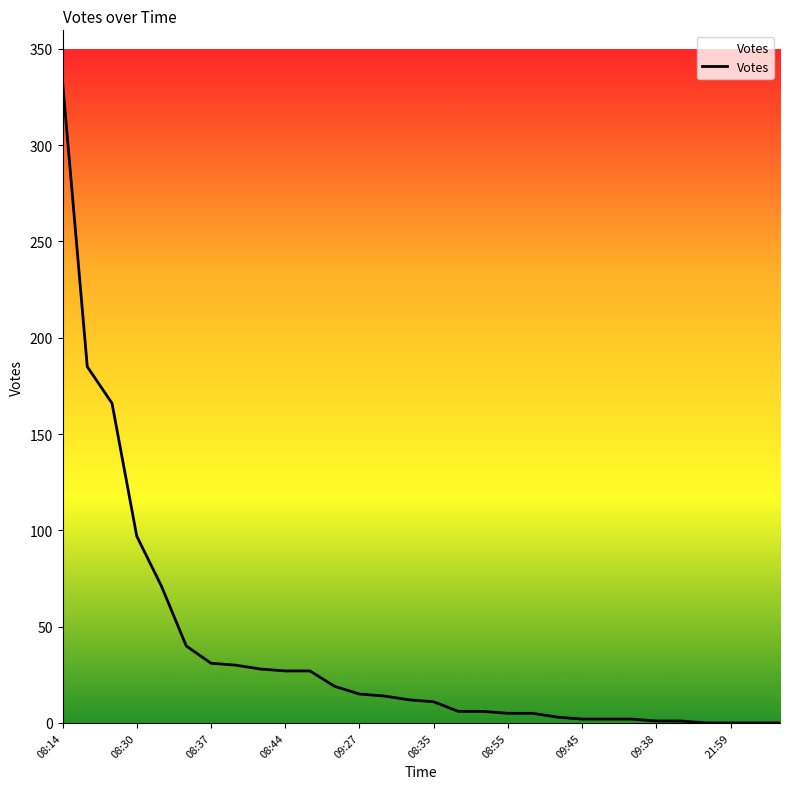

What is the difference between the maximum and minimum values?

333